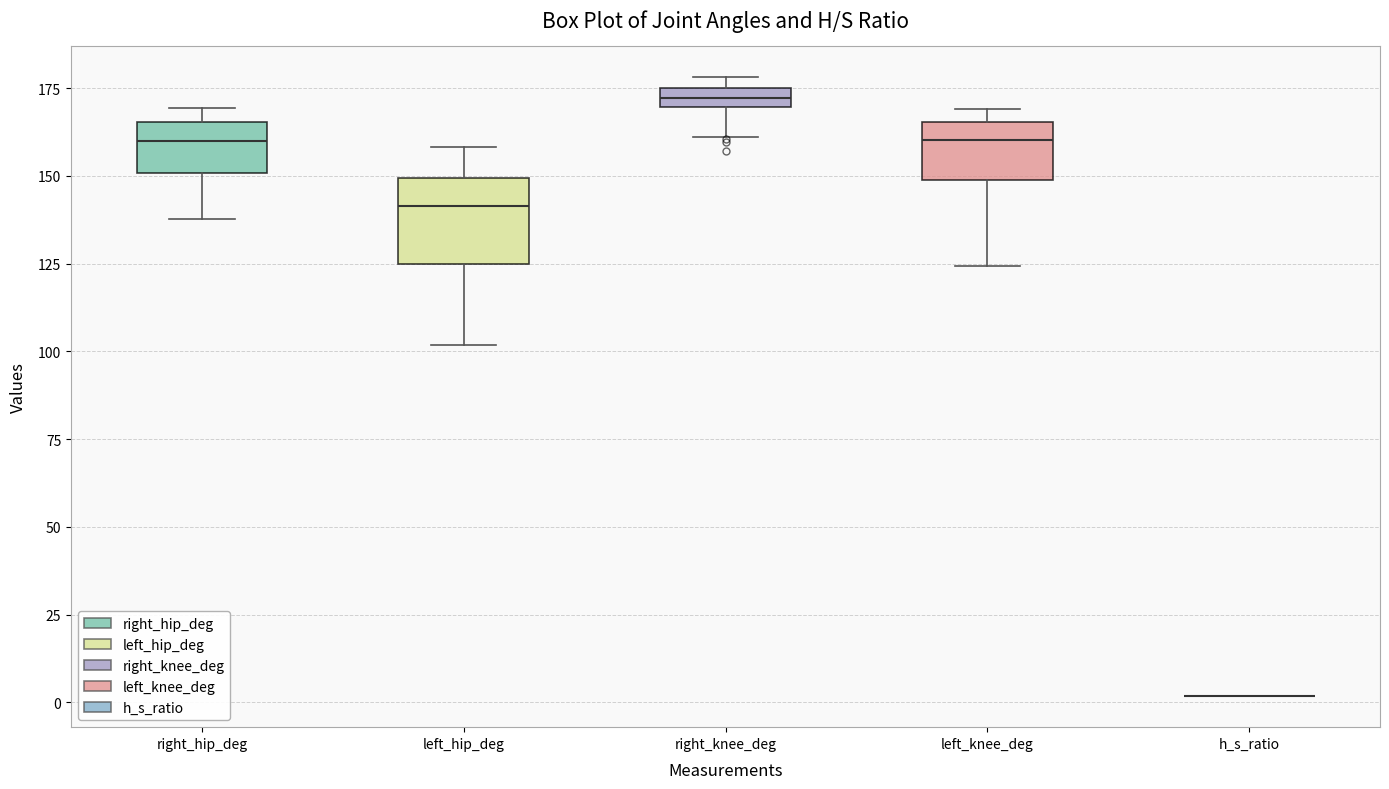

Which box is the tallest, from its lower edge to its upper edge?

left_hip_deg